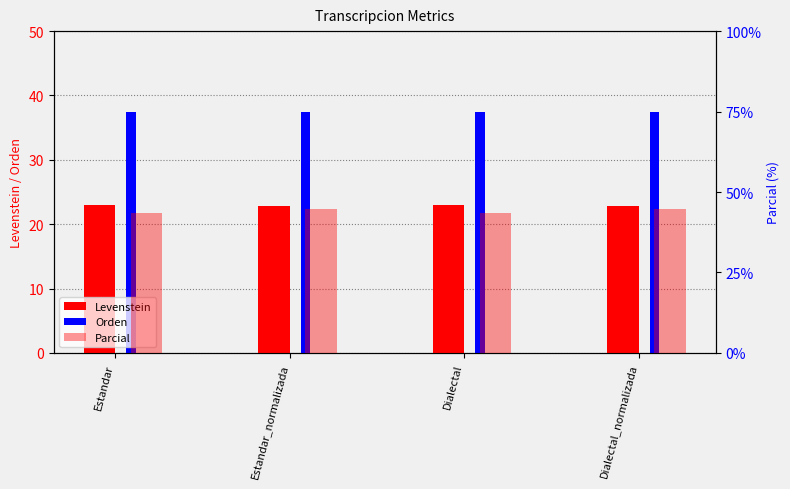

What is the label of the 3rd bar from the left?

Dialectal